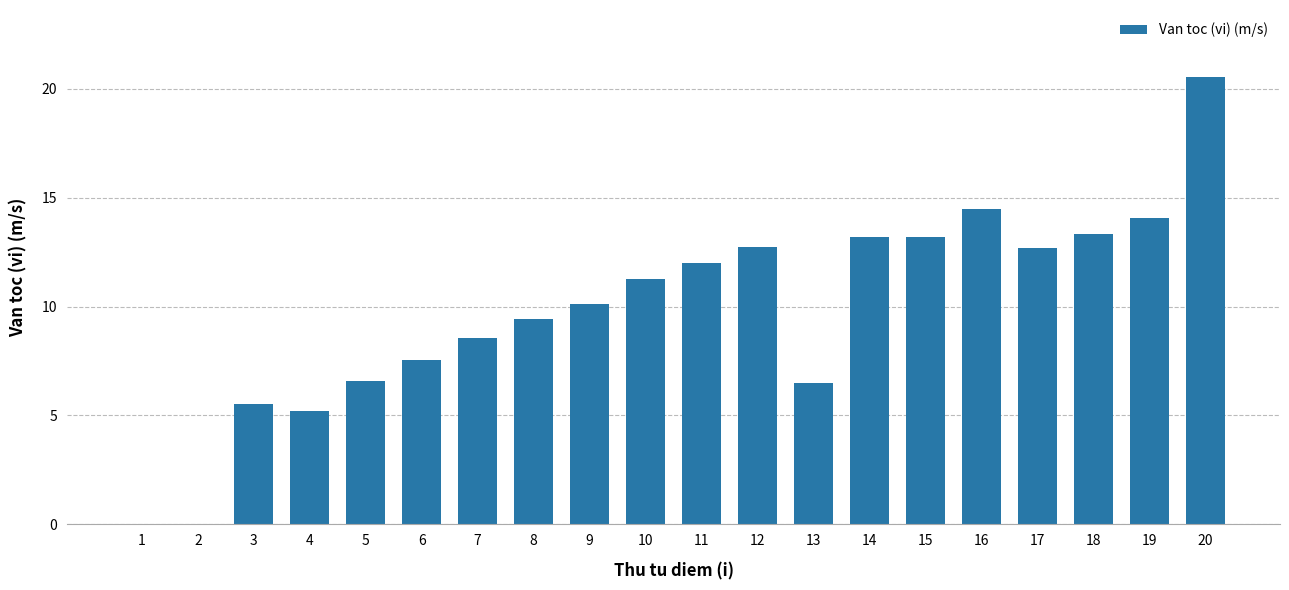

How many series are shown in this chart?

1